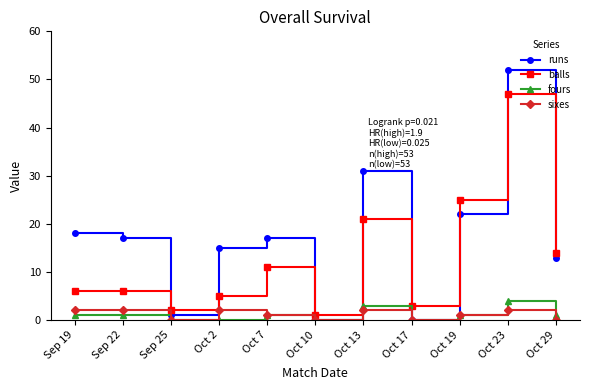

At which category is the sum across all series the highest?

Oct 23